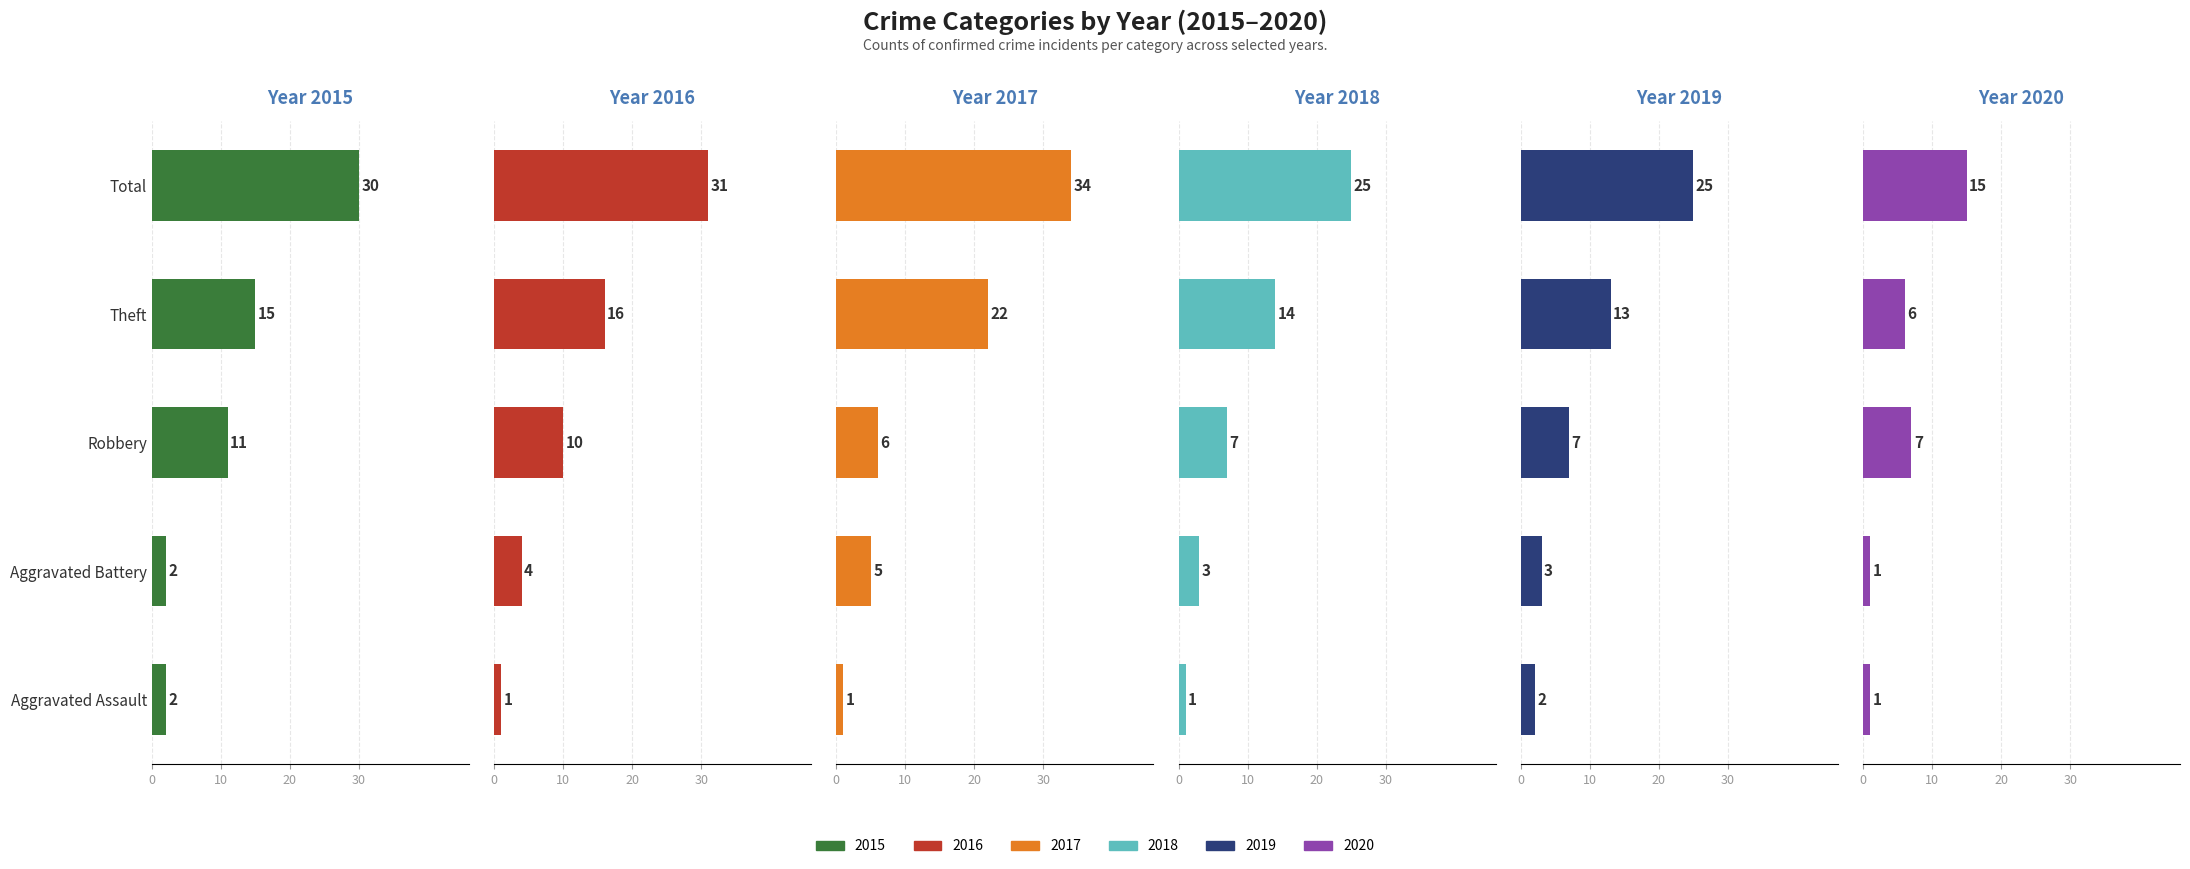

What is the spread (max minus min) of values at Theft?

16